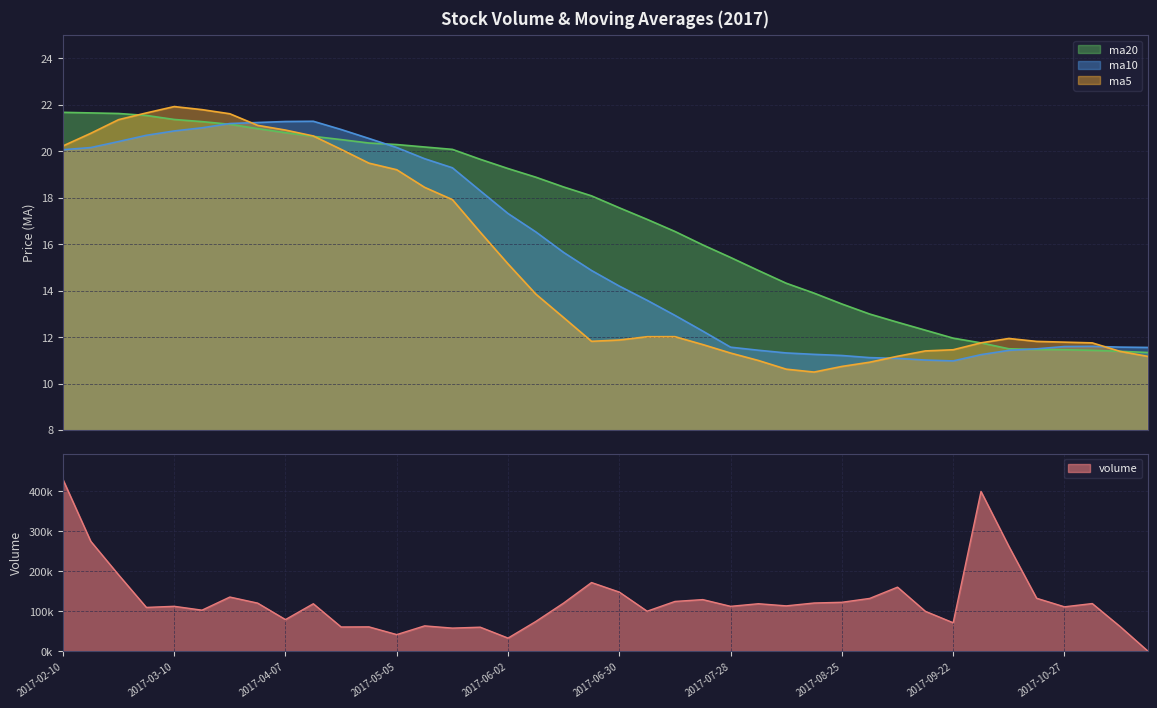

What is the value of the volume point at the 19th from the left?

120242.1